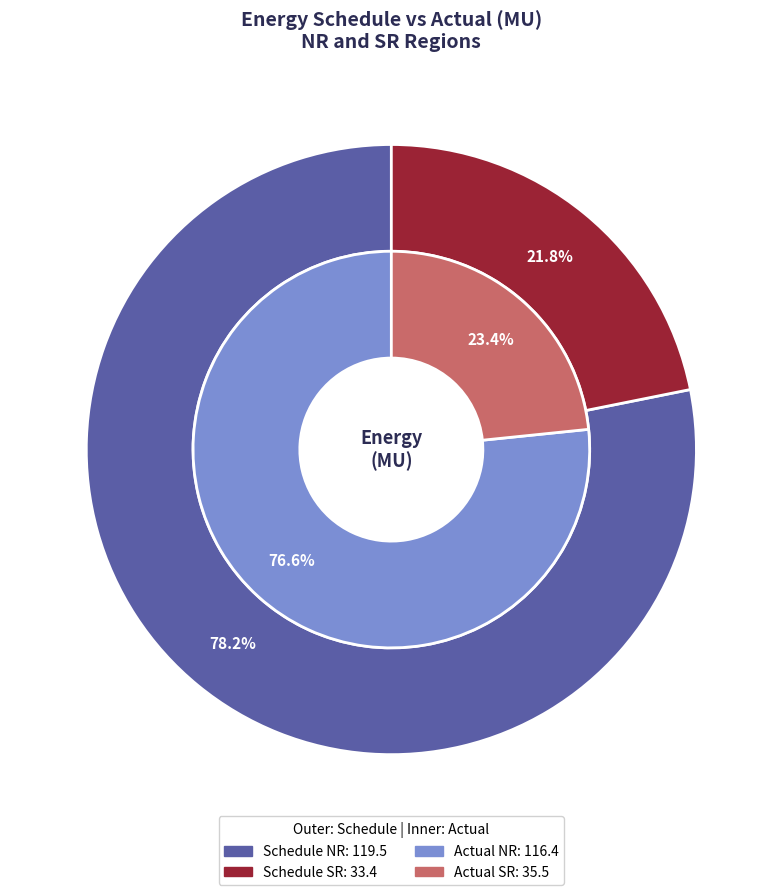

Does any single category account for the majority?

Yes